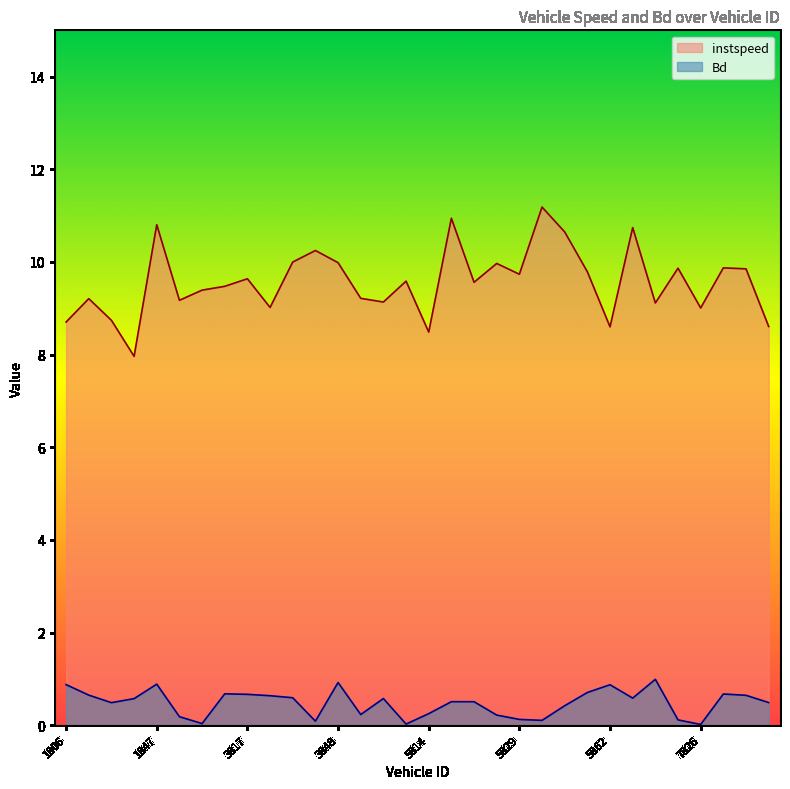

True or false: Bd and instspeed cross at least once.

False